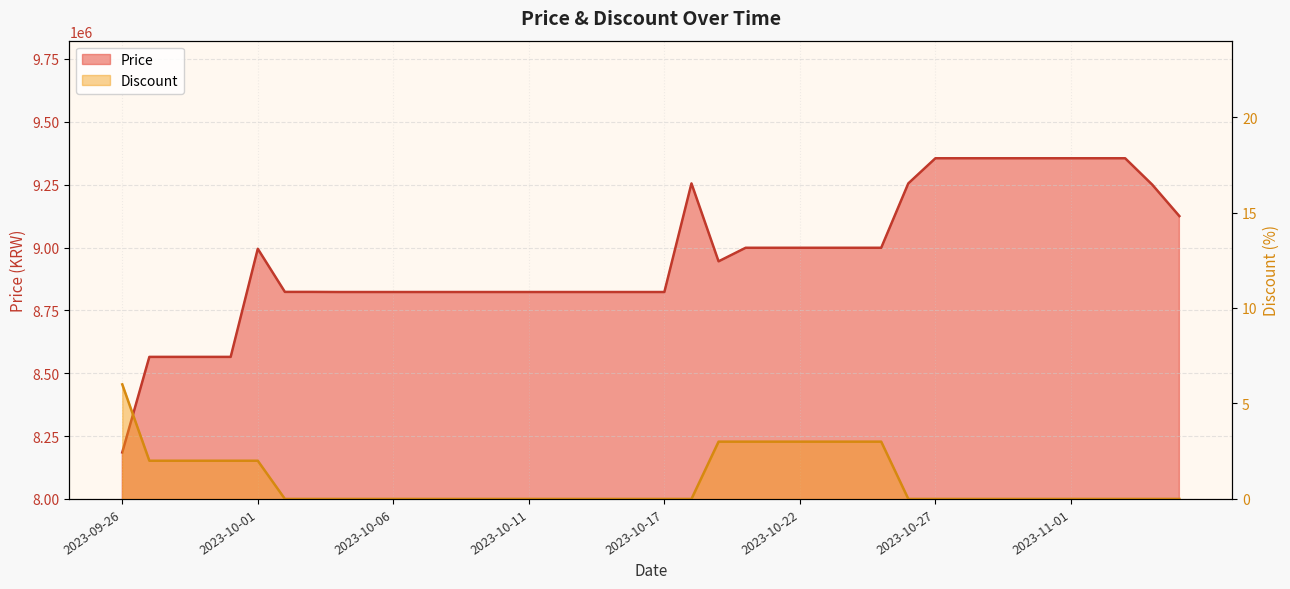

Reading left to right, what are all the values shown in this chart?

Price: 8185000	8565000	8565000	8565000	8565000	8995000	8823500	8823500	8823000	8823000	8823000	8823000	8823000	8823000	8823000	8823000	8823000	8823000	8823000	8823000	8823000	9255000	8945000	8999000	8999000	8999000	8999000	8999000	8999000	9255000	9355000	9355000	9355000	9355000	9355000	9355000	9355000	9355000	9250000	9125000
Discount: 6	2	2	2	2	2	0	0	0	0	0	0	0	0	0	0	0	0	0	0	0	0	3	3	3	3	3	3	3	0	0	0	0	0	0	0	0	0	0	0